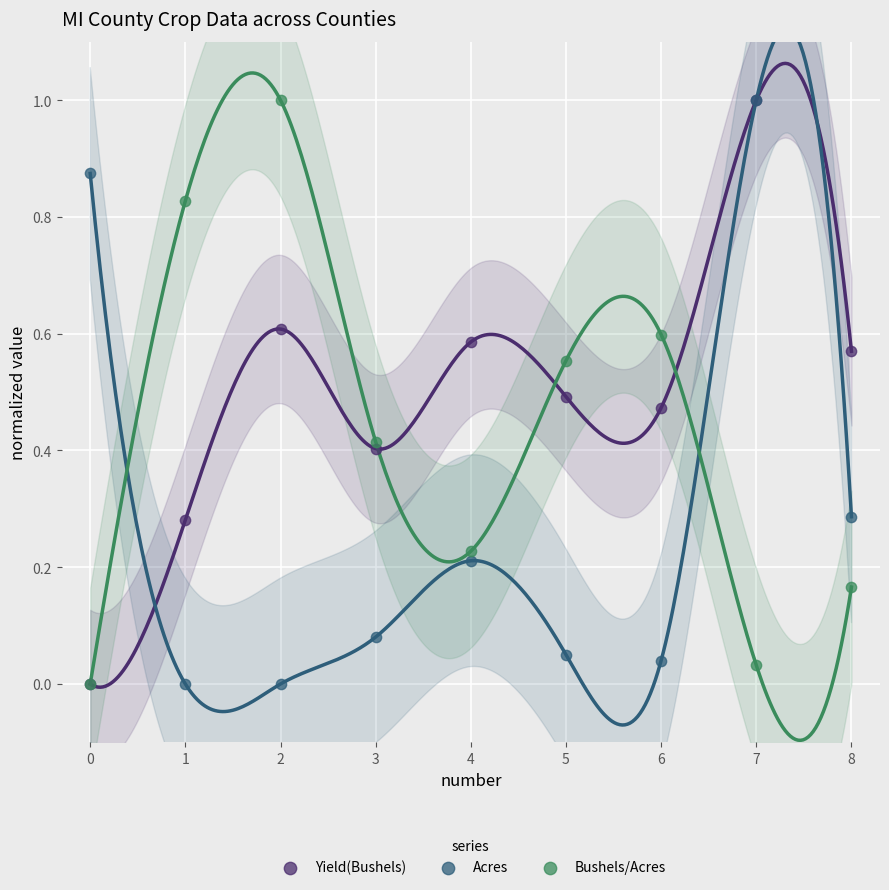

Which series contains the highest Y value?

Yield(Bushels)